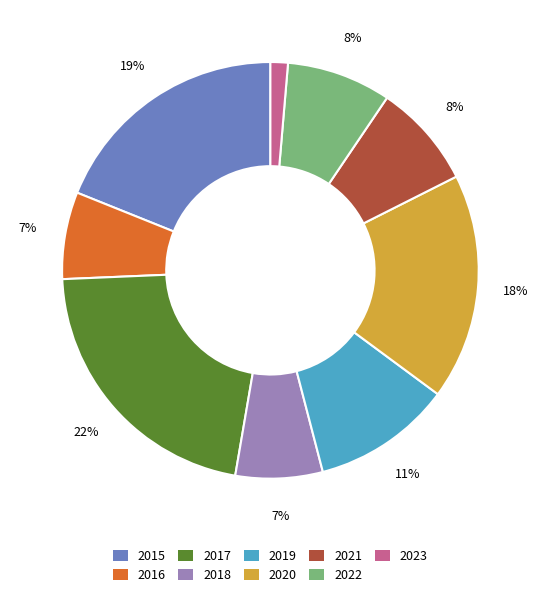

To the nearest percent, what is the combined percentage of 2023 and 2017?

23%